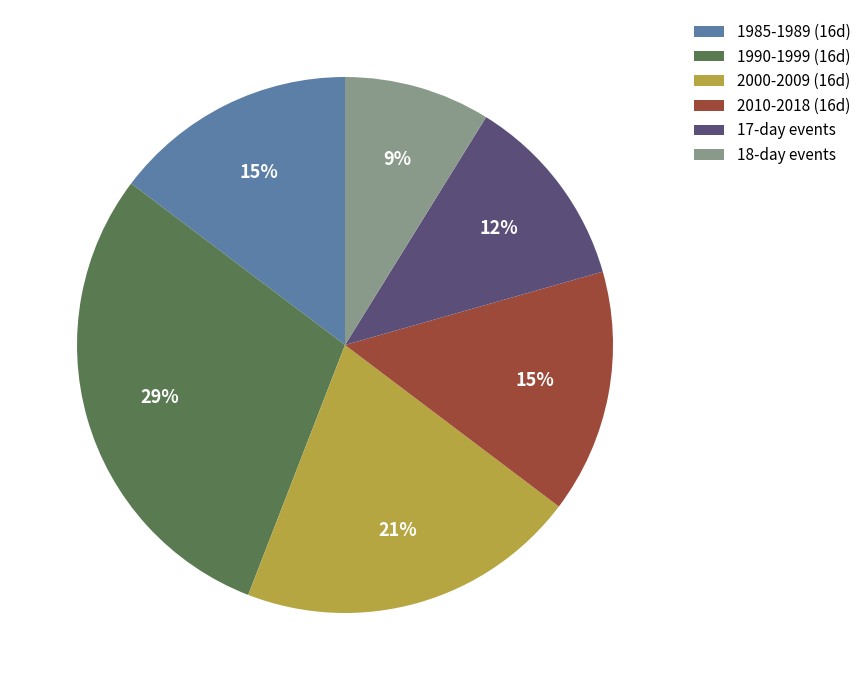

To the nearest percent, what percentage of the pie is 2010-2018 (16d)?

15%